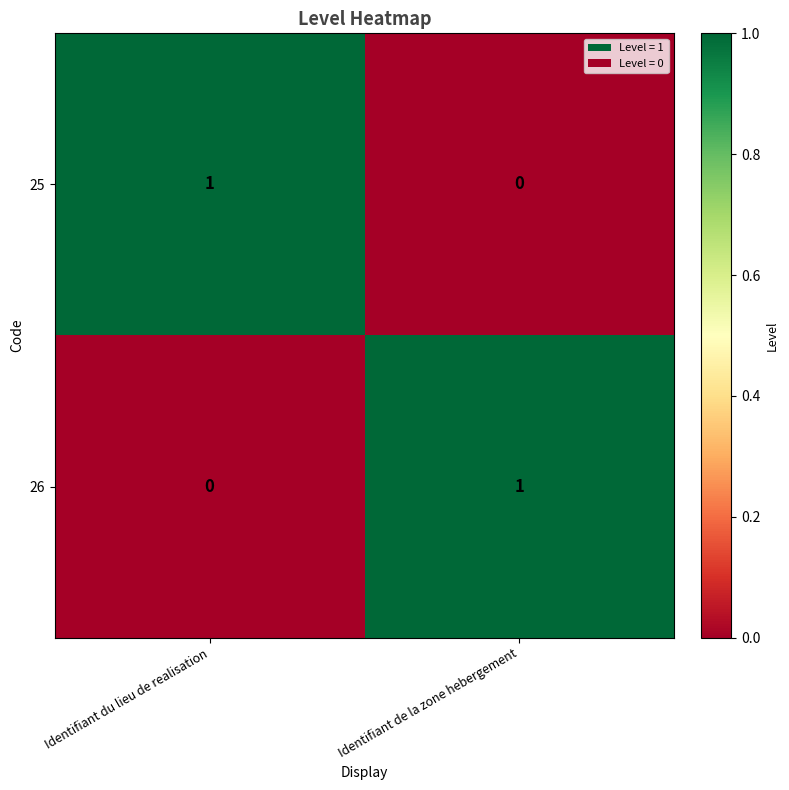

Is the value of 25 at Identifiant de la zone hebergement greater than the value of 26 at Identifiant de la zone hebergement?

No